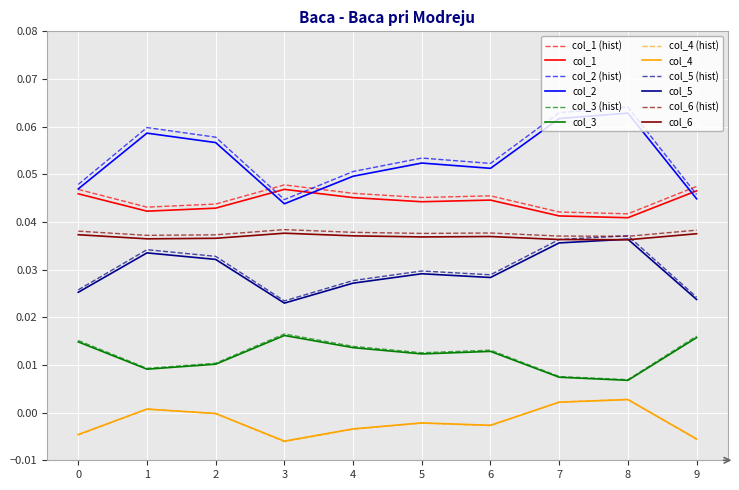

What is the total value across all series at 8?

0.4